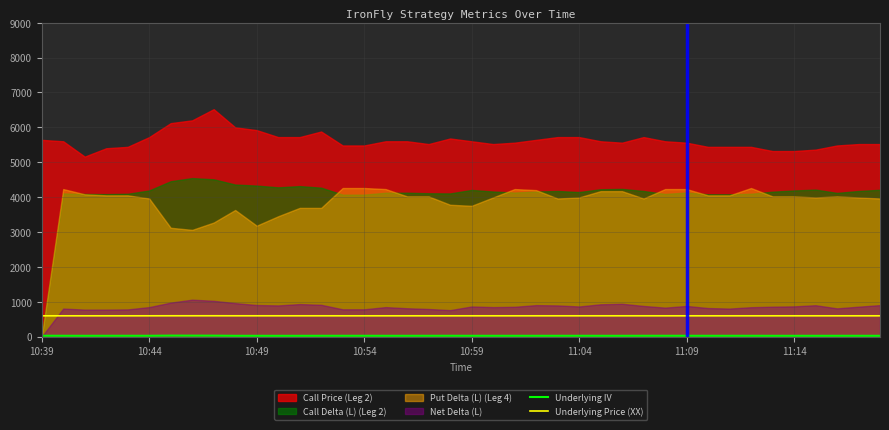

What is the lowest value of the Underlying Price (XX) series?

596.2